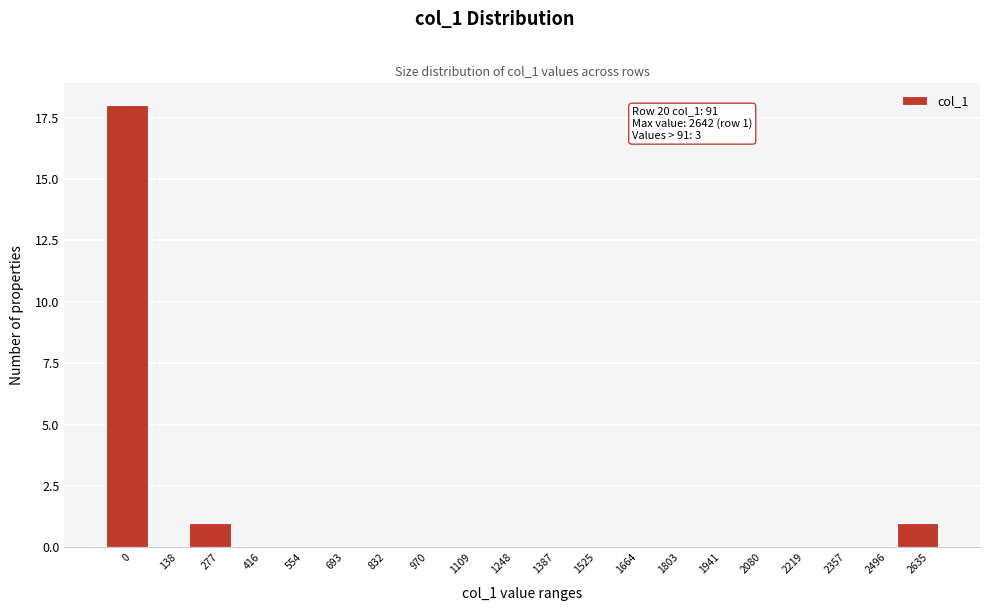

Reading left to right, transcribe all the data shown in this chart.

0=18	138=0	277=1	416=0	554=0	693=0	832=0	970=0	1109=0	1248=0	1387=0	1525=0	1664=0	1803=0	1941=0	2080=0	2219=0	2357=0	2496=0	2635=1